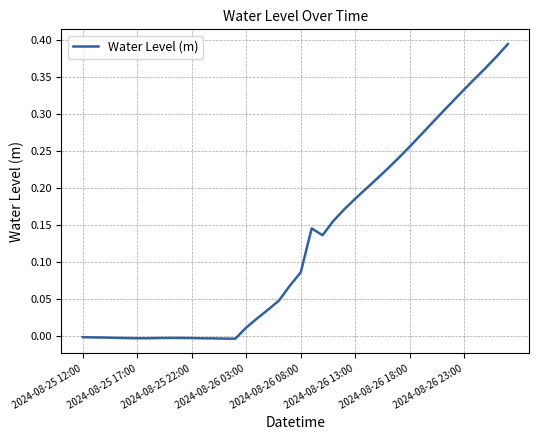

How many lines are shown in the chart?

1